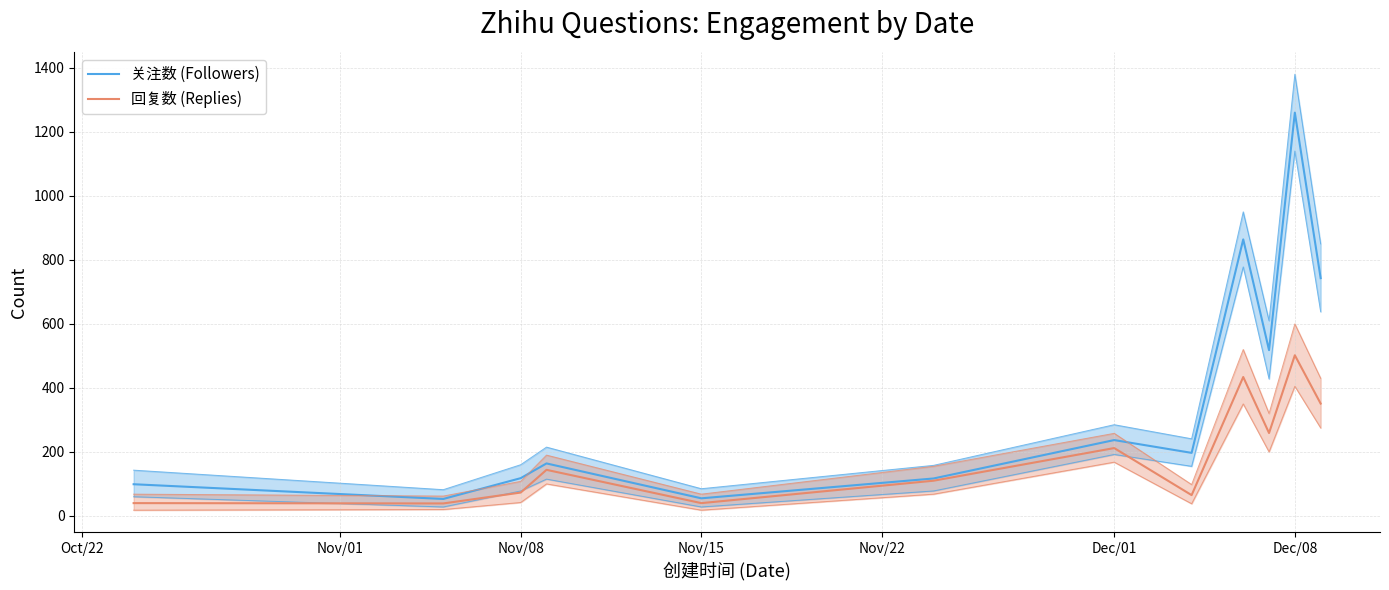

True or false: 回复数 (Replies) has a value of 82 at Dec/01.

False